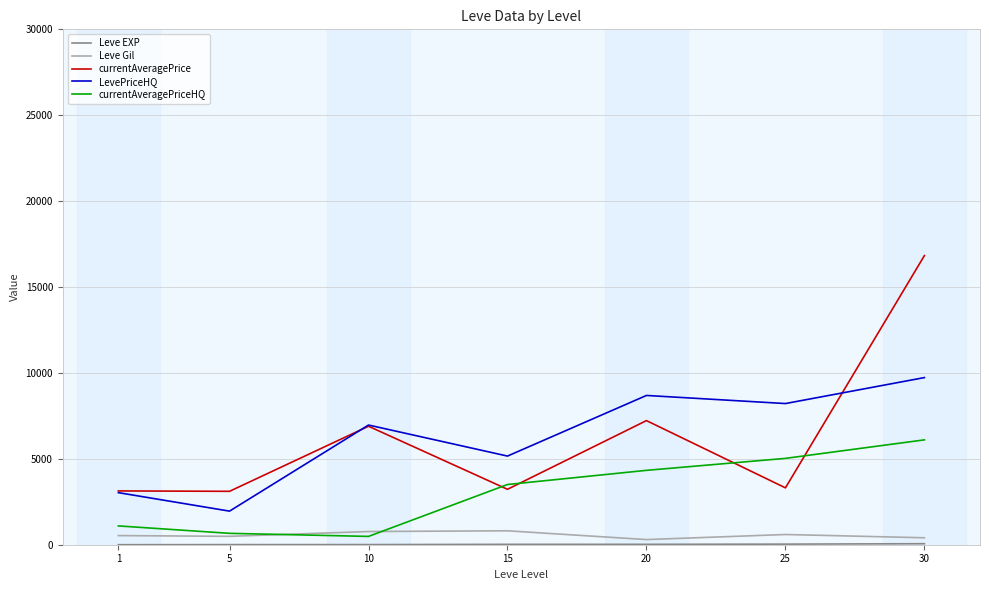

Which series has the widest spread of values?

currentAveragePrice